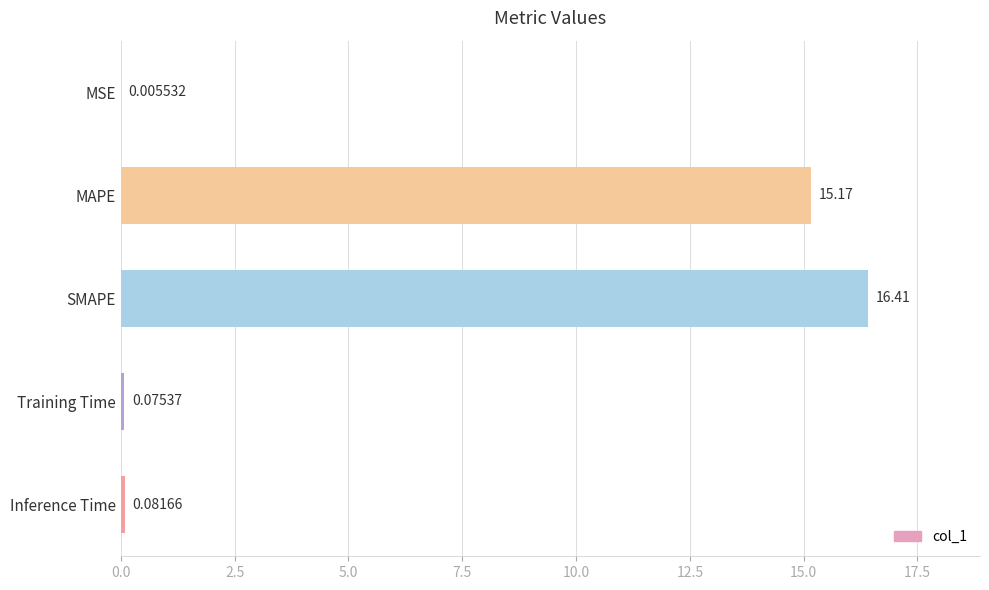

What is the change in value from SMAPE to Training Time?

-16.3